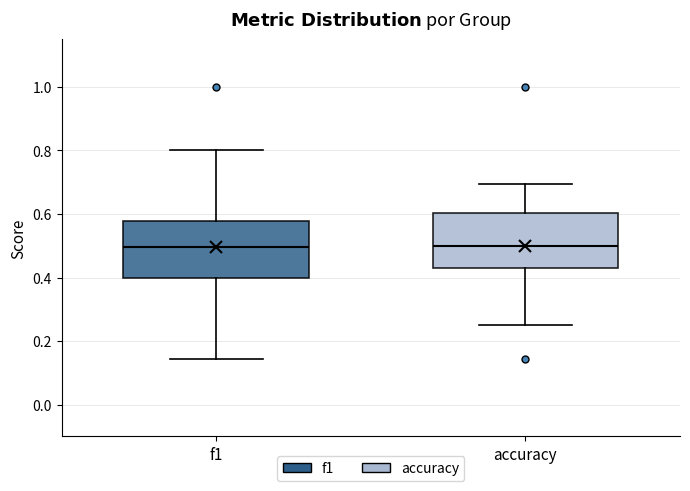

Where is the upper edge of the box for f1 on the y-axis? The values are not printed on the chart, so give them approximately, as read against the axis.

0.58